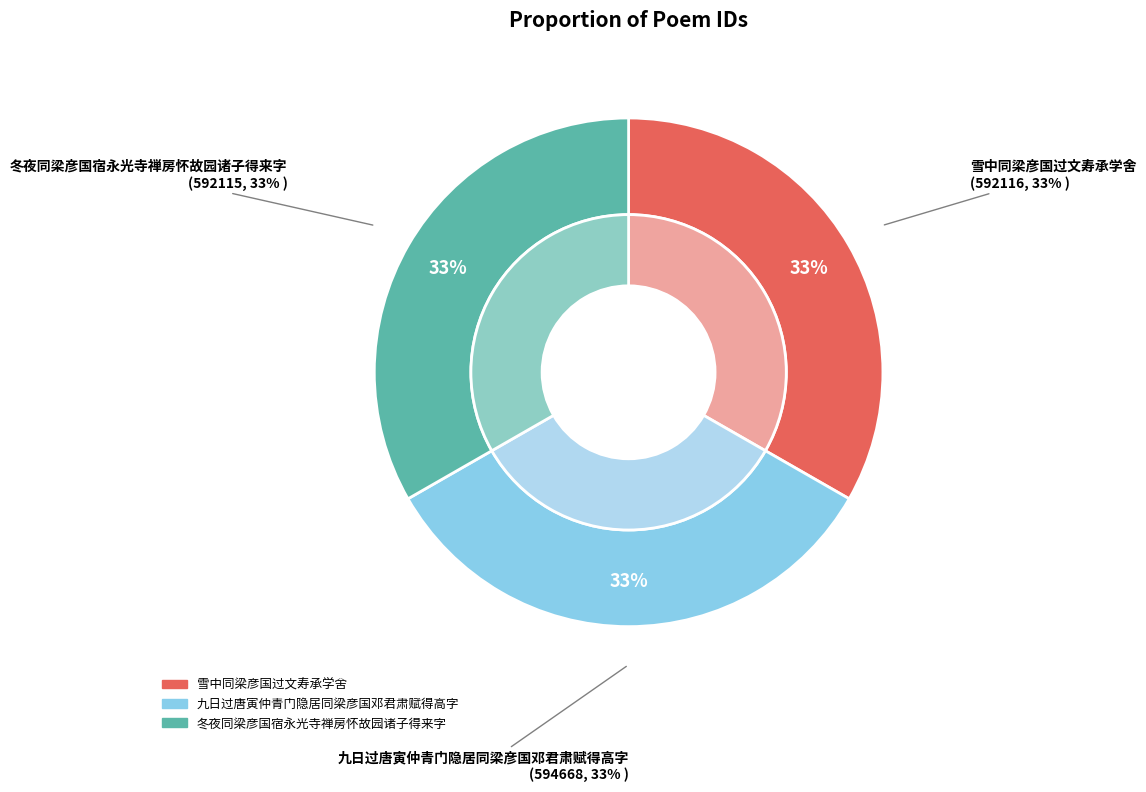

Does any single category account for the majority?

No